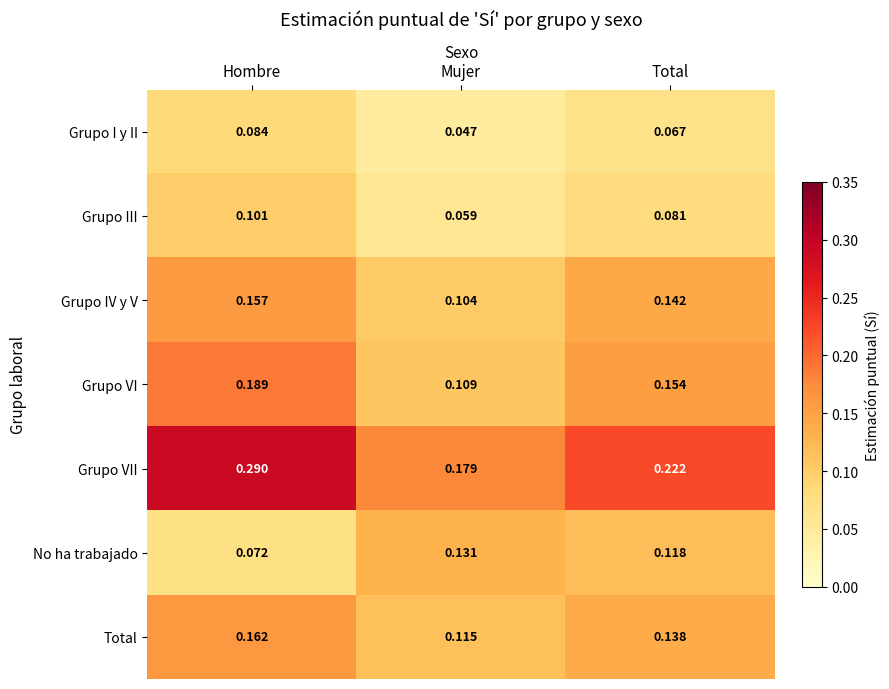

How many distinct data groups are displayed?

7